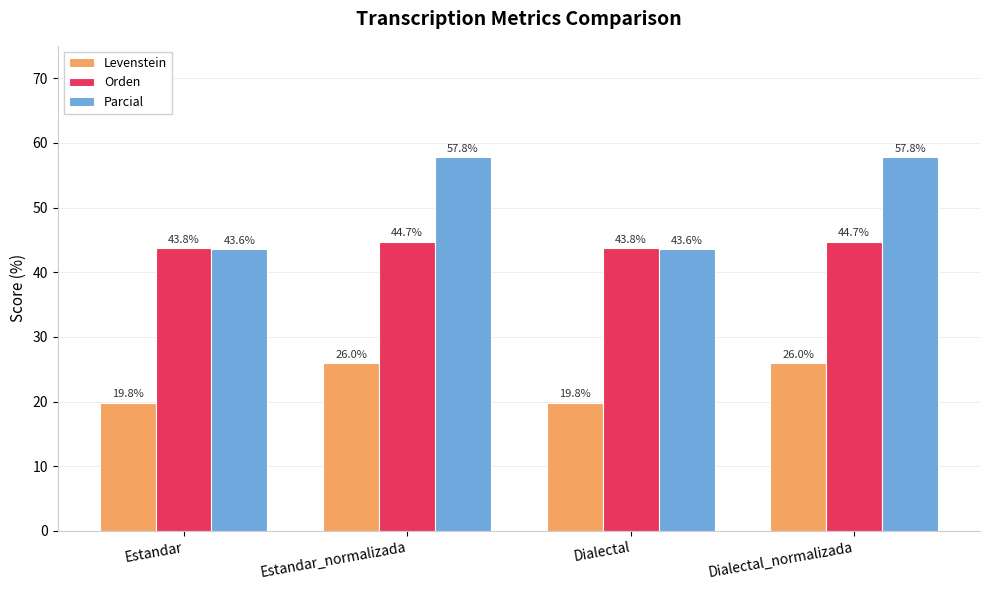

What is the sum of all Levenstein values?

91.6